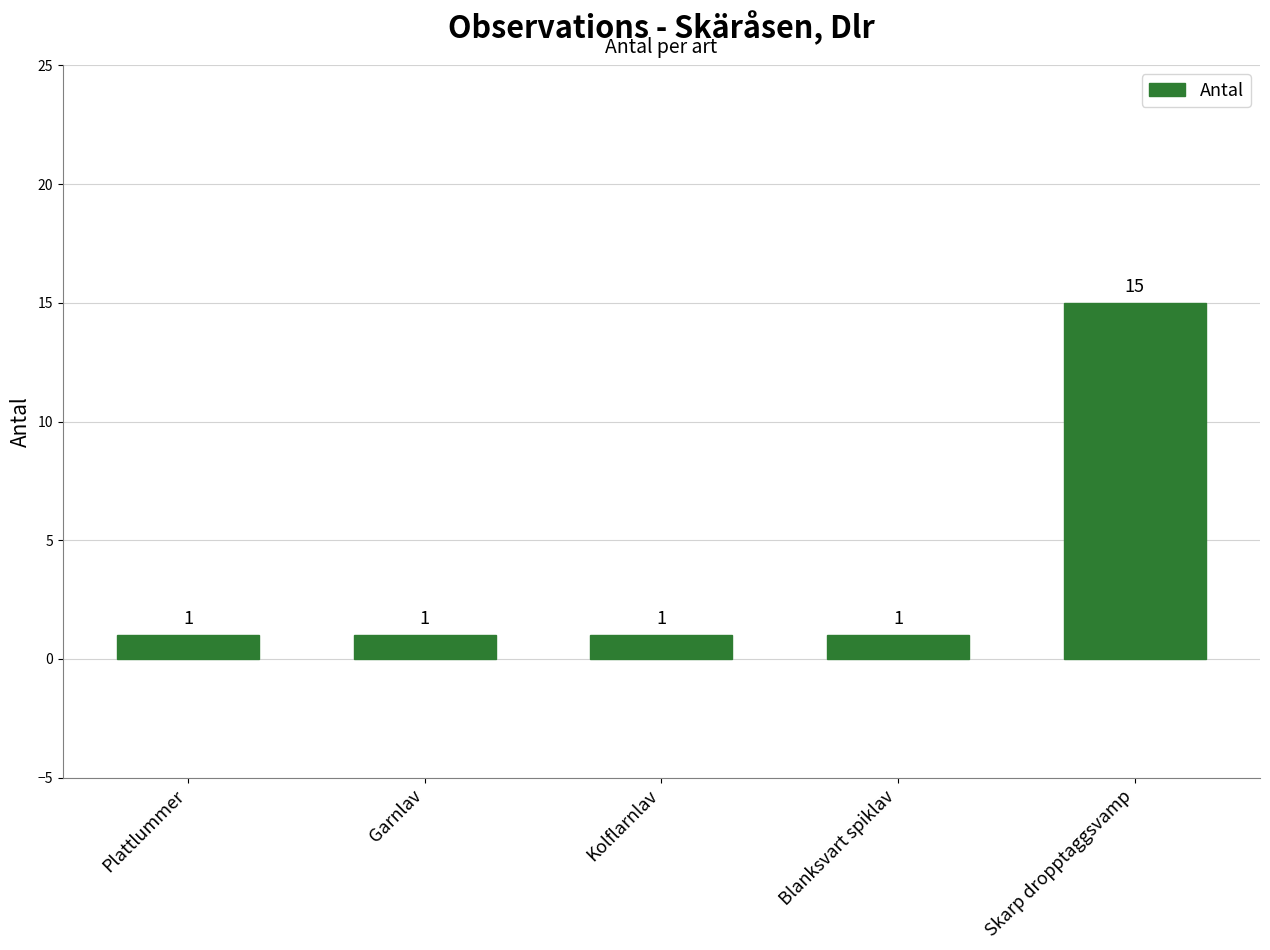

Which has a higher value, Skarp dropptaggsvamp or Blanksvart spiklav?

Skarp dropptaggsvamp